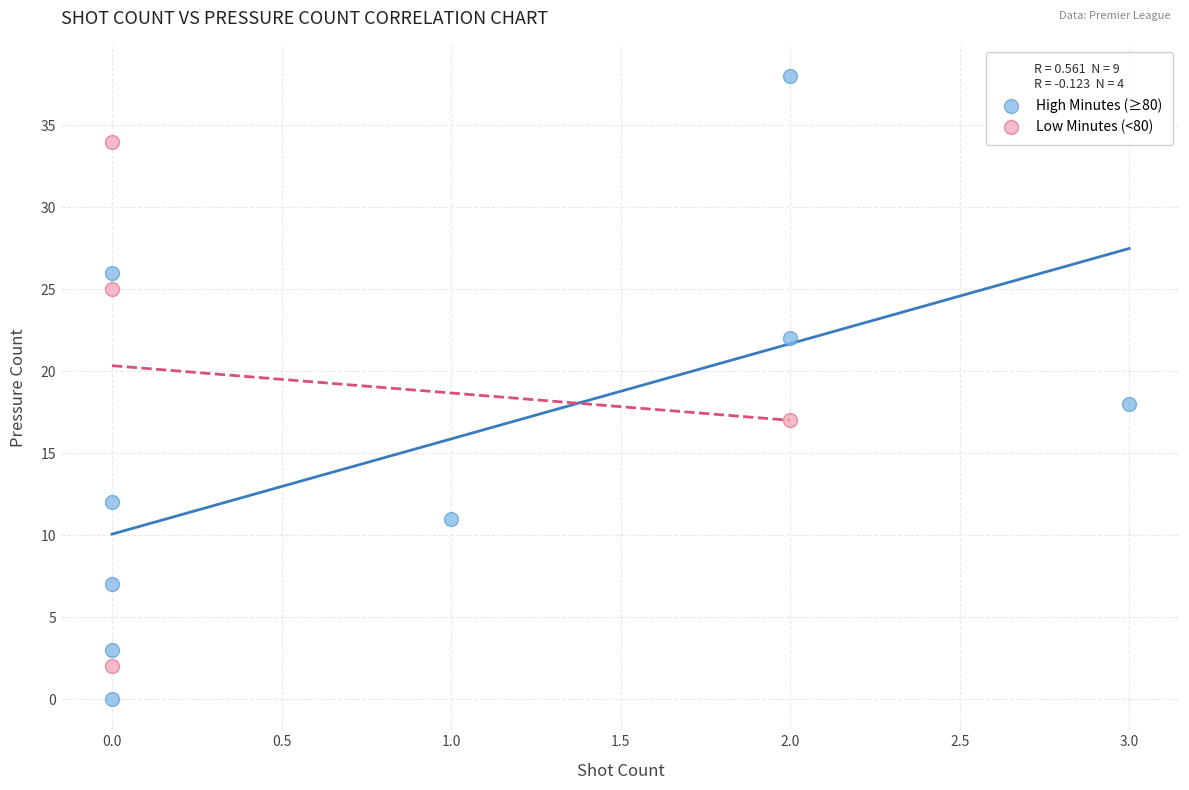

Which series contains the highest Y value?

High Minutes (≥80)